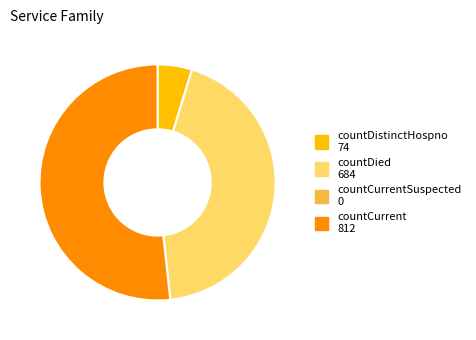

Does any single category account for the majority?

Yes